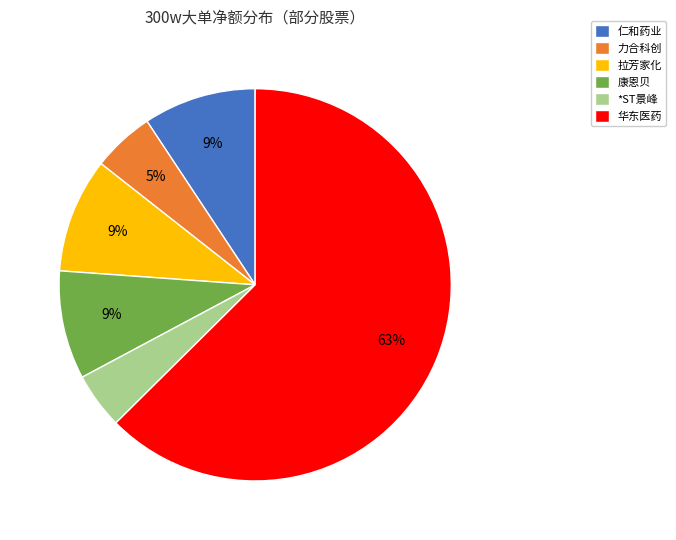

Which slice is the largest?

华东医药